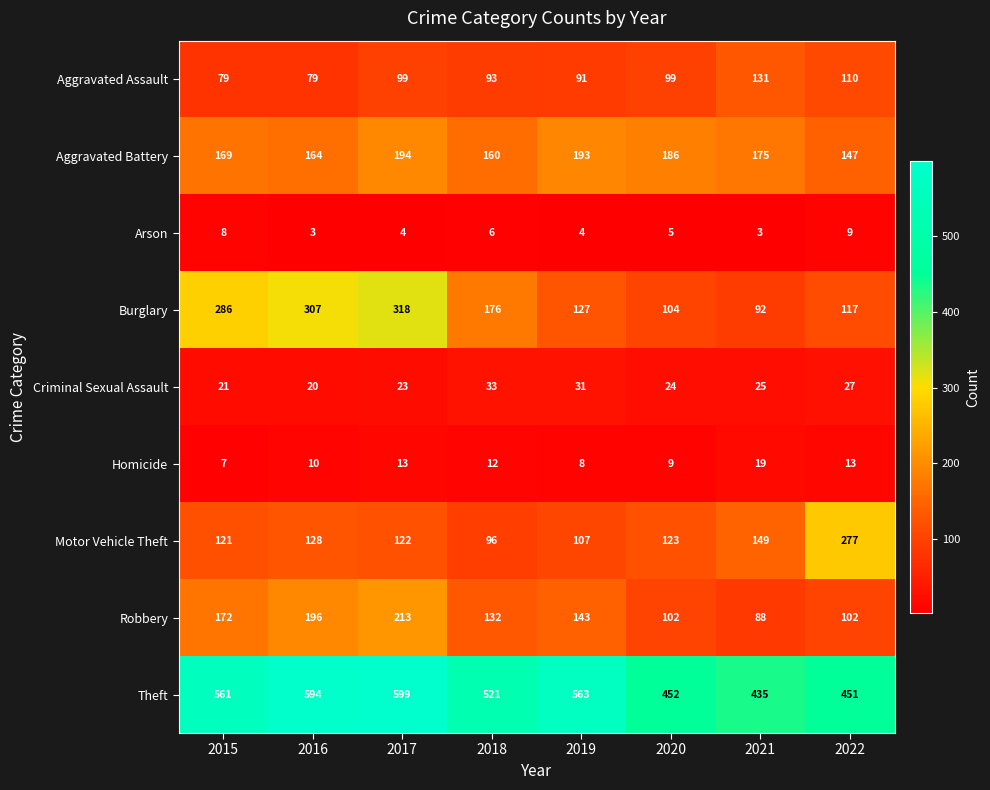

What is the total value across all series at 2022?

1253